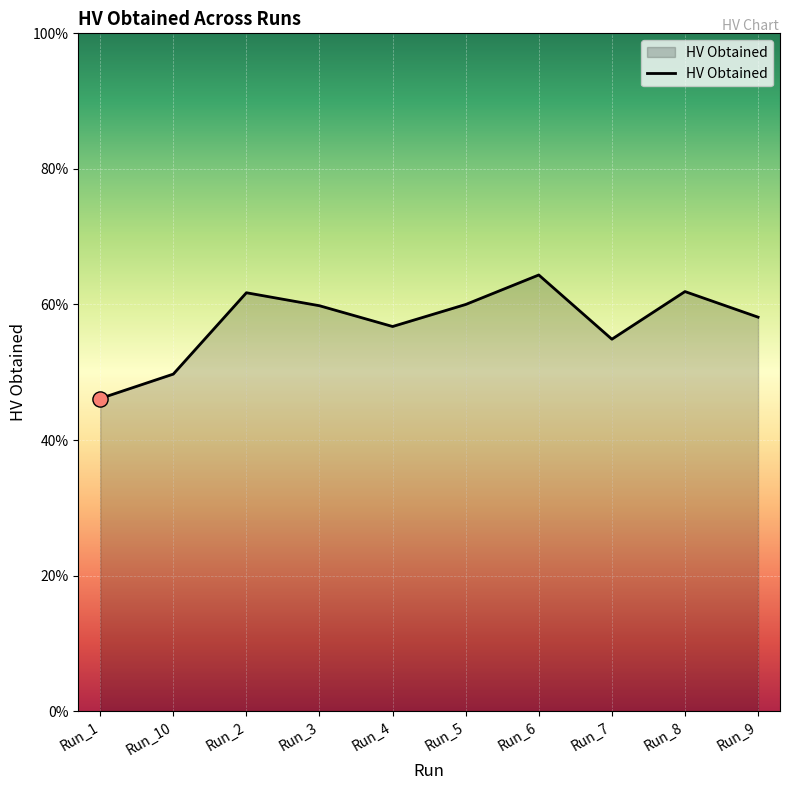

Between Run_2 and Run_7, which is larger?

Run_2